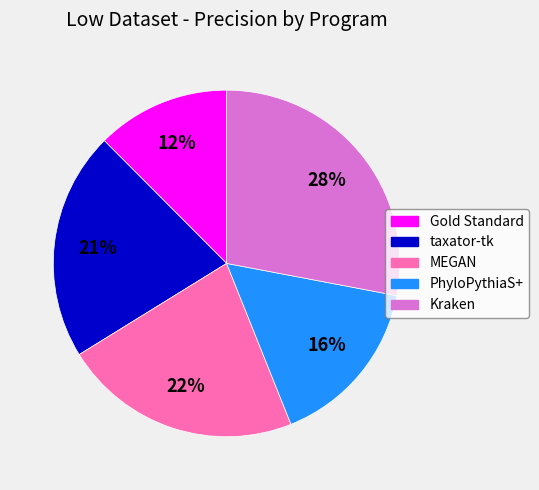

Is there any slice that represents more than half of the pie?

No